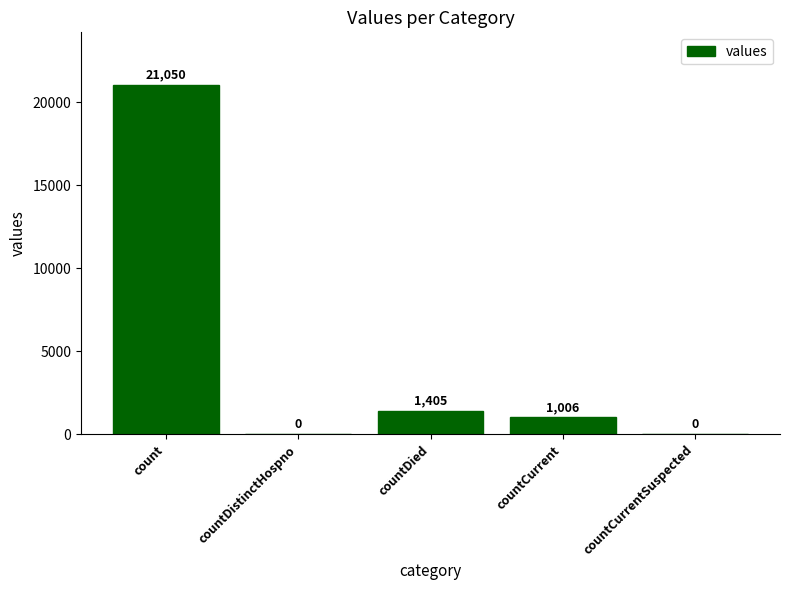

What is the sum of all values?

23461